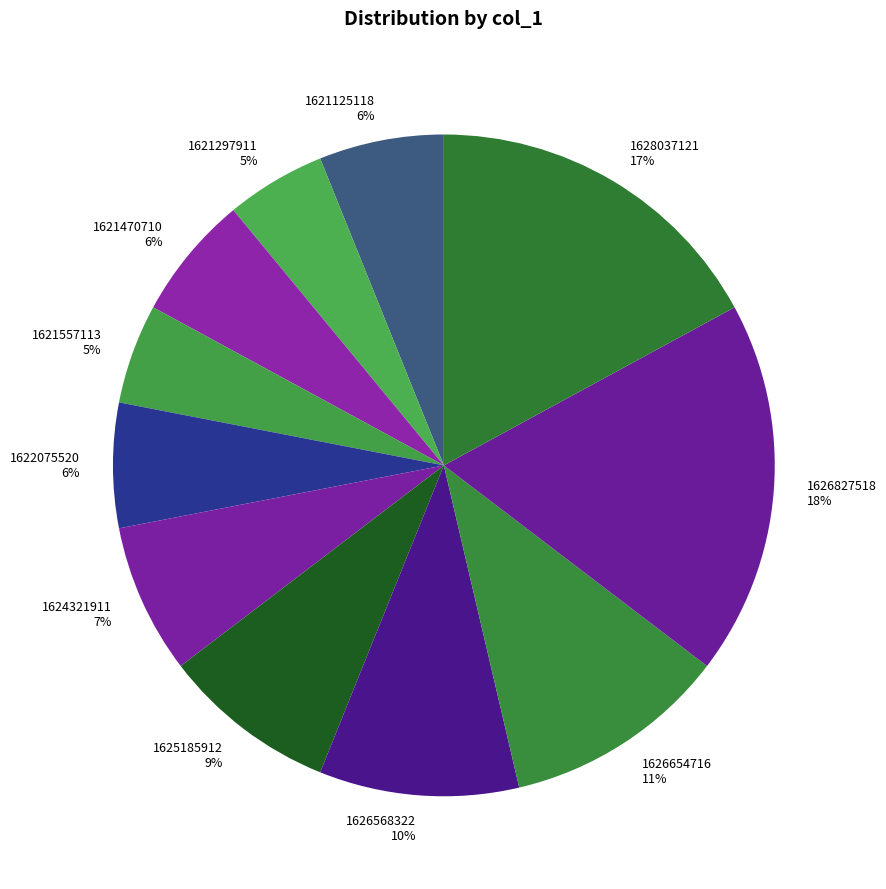

To the nearest percent, what percentage of the pie is 1626654716?

11%